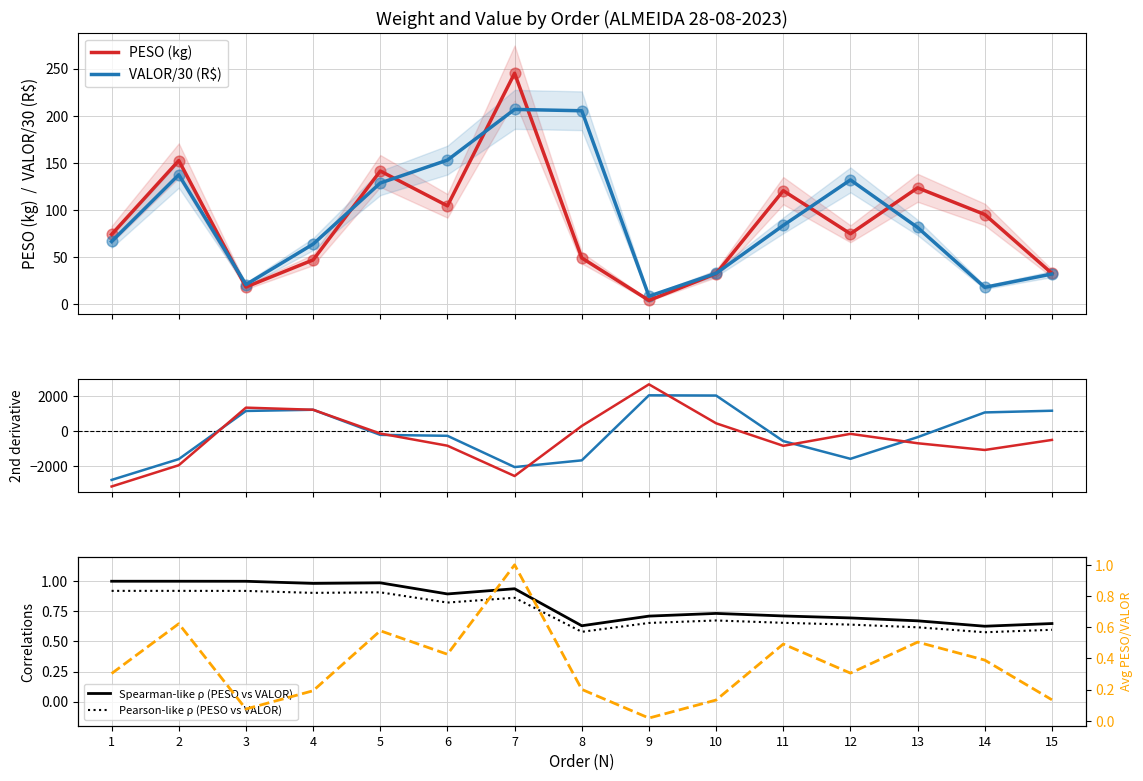

Which series reaches the minimum Y coordinate?

PESO